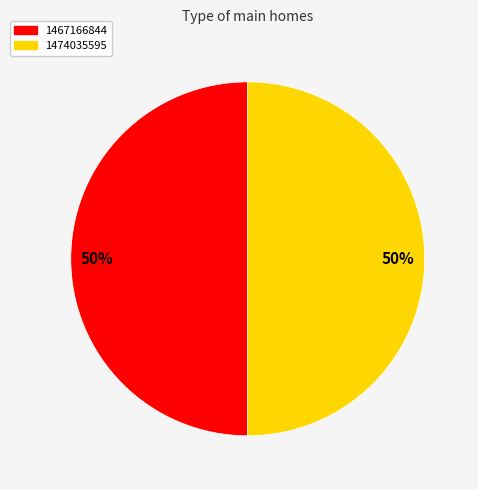

Is the sum of 1474035595 and 1467166844 greater than half?

Yes